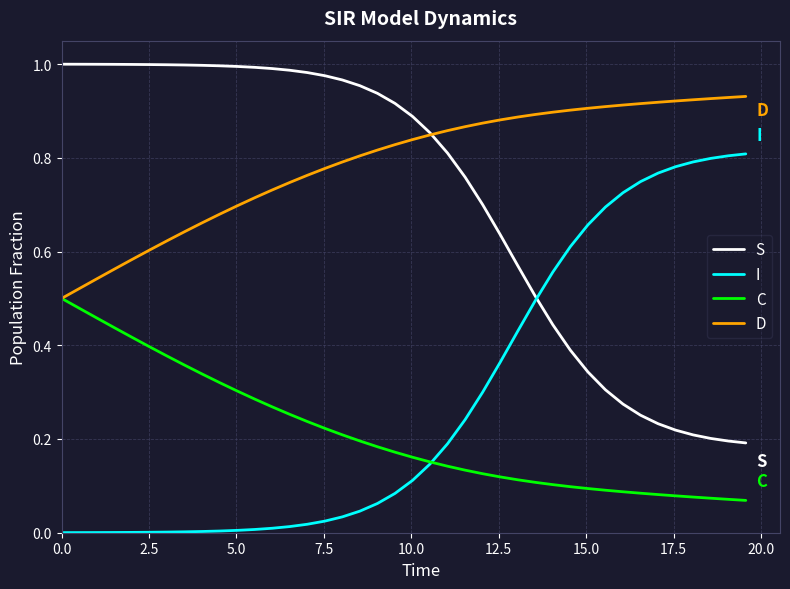

True or false: S and C cross at least once.

False